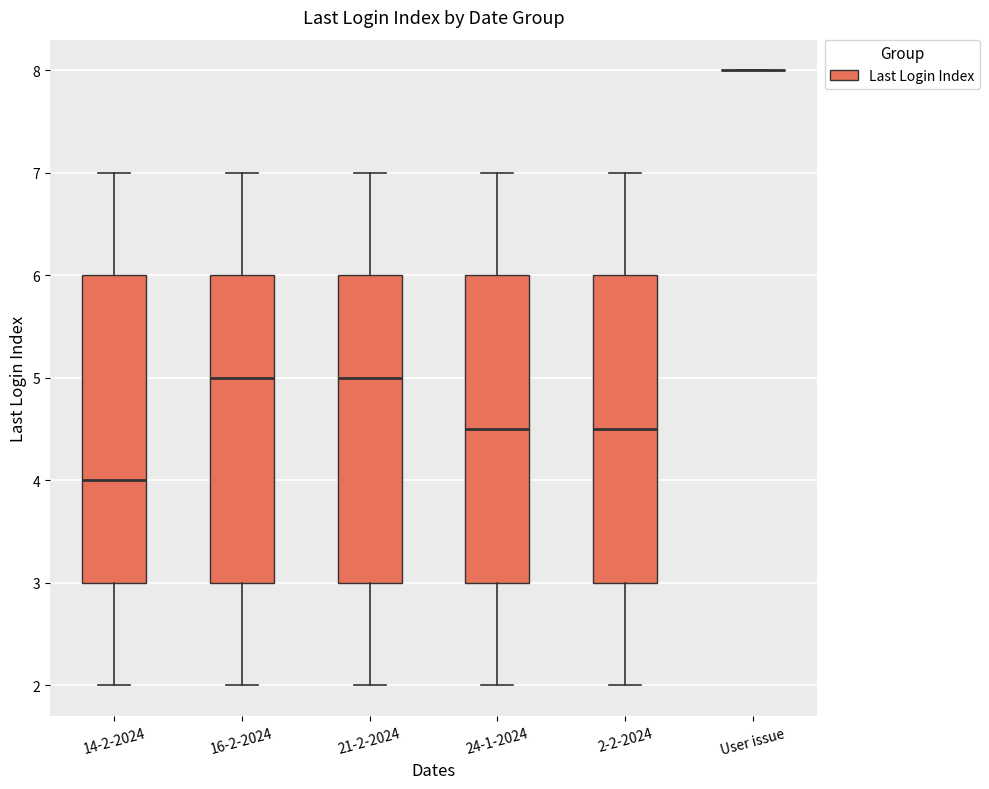

Where is the upper edge of the box for 24-1-2024 on the y-axis? The values are not printed on the chart, so give them approximately, as read against the axis.

6.0